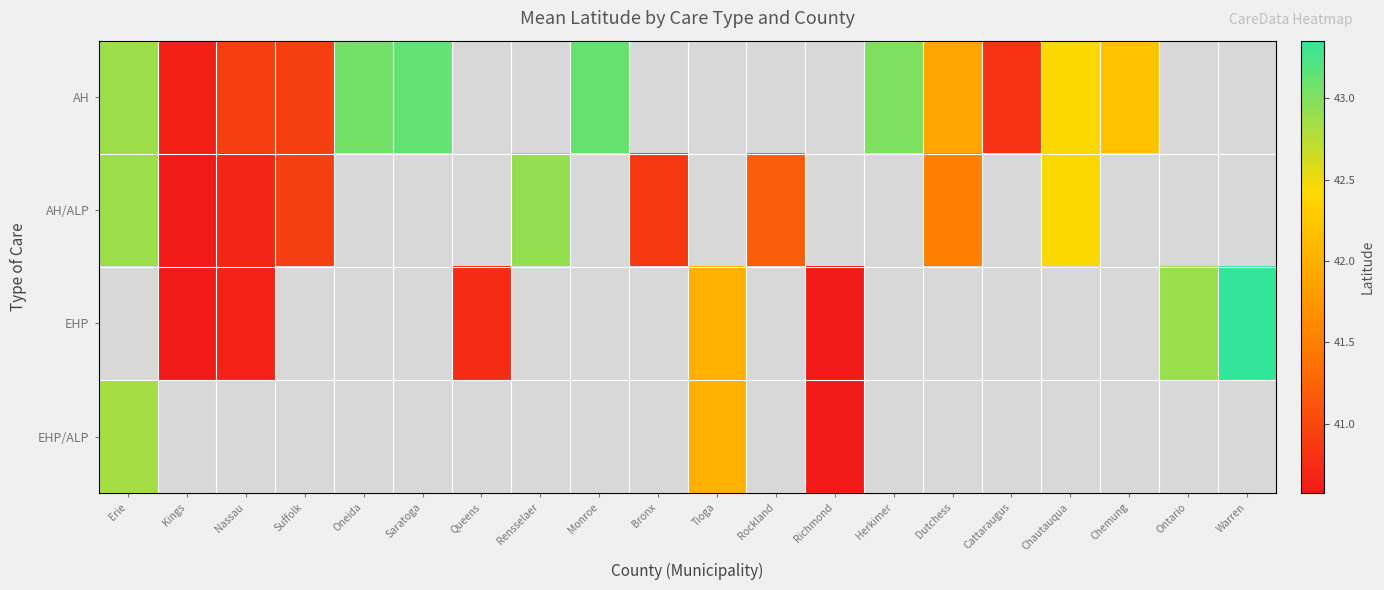

What is the sum of the AH/ALP values at Chautauqua and Dutchess?

84.0